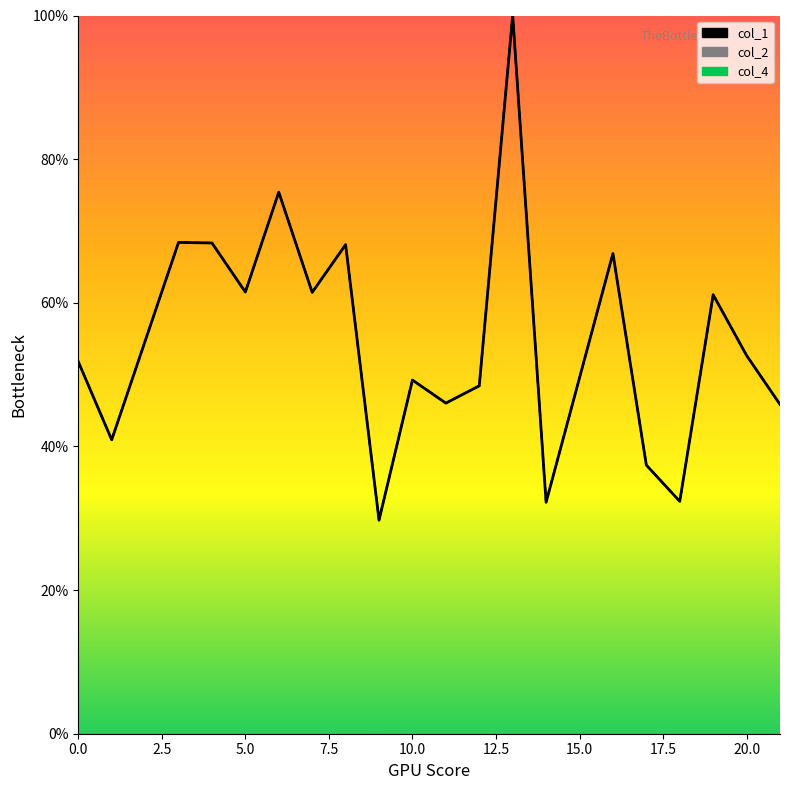

How many distinct data groups are displayed?

3